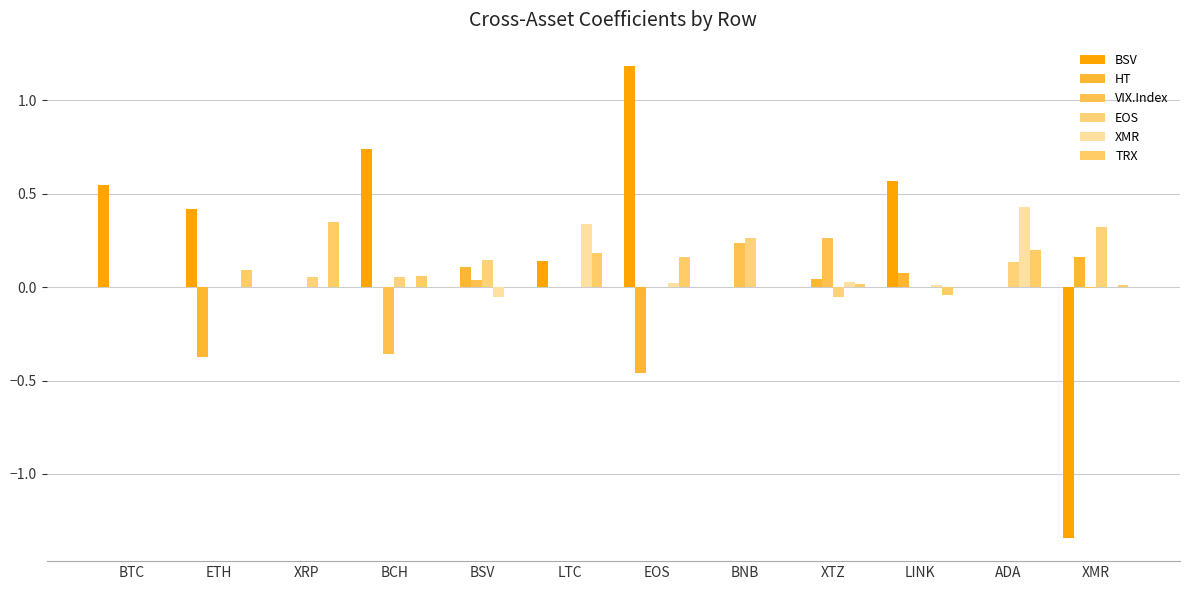

Count the number of categories in the chart.

12